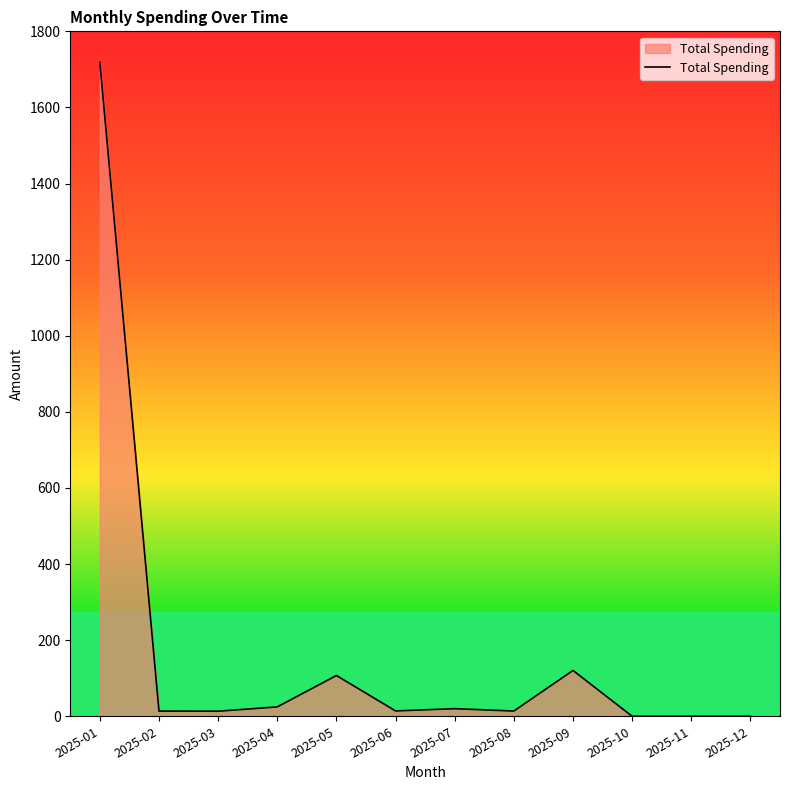

What is the sum of all values?

2045.4